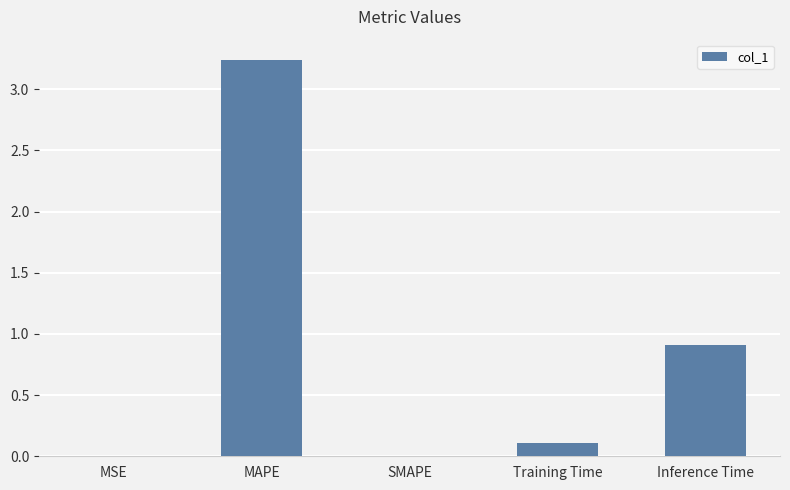

Is it true that the value at Inference Time is 0.9?

True